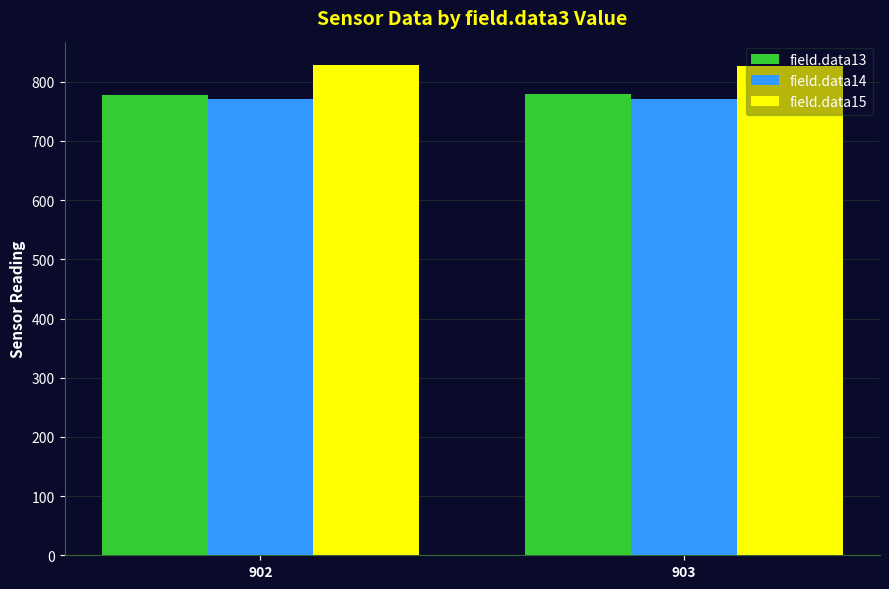

At which label does field.data13 first exceed 778?

903